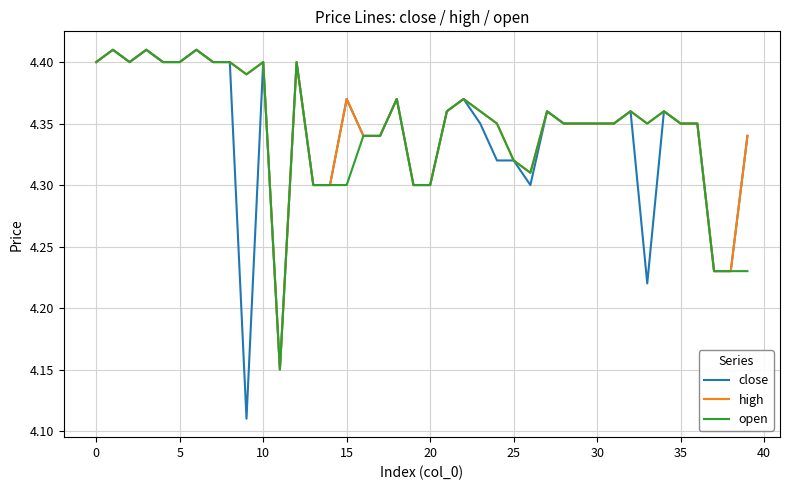

Which series has the largest range (max minus min)?

close